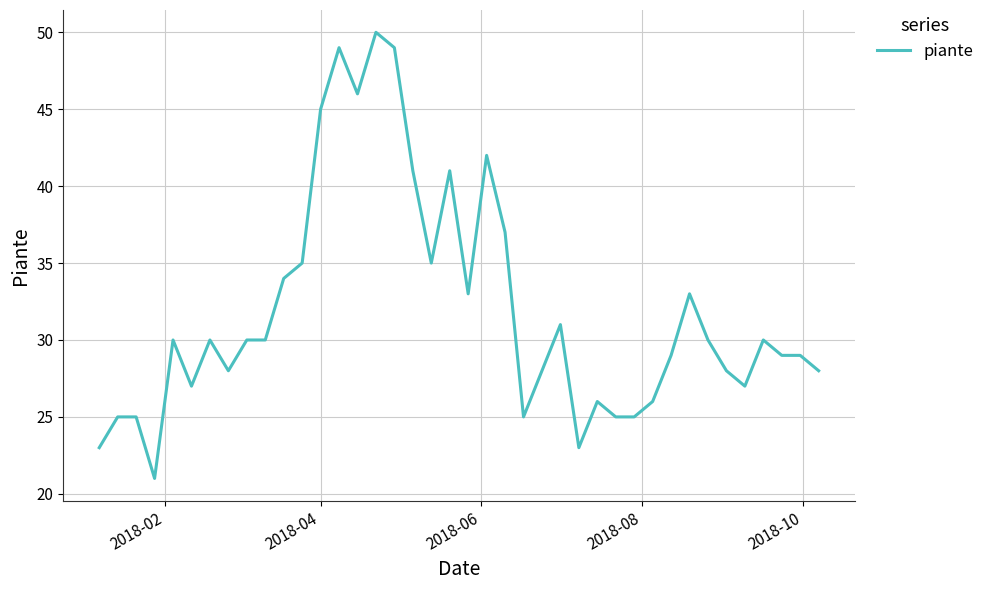

What is the value of the 21st point from the left?

33